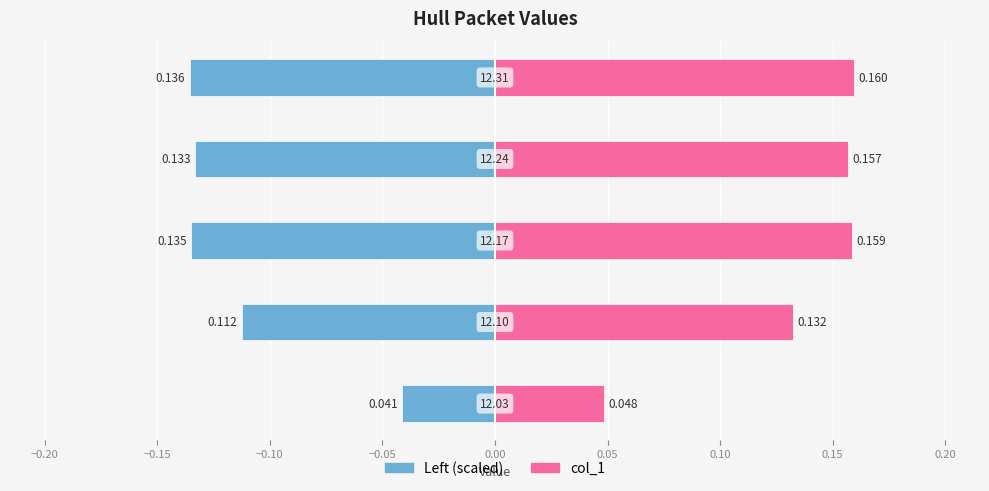

What is the value of the col_1 bar at the 2nd from the left?

0.1